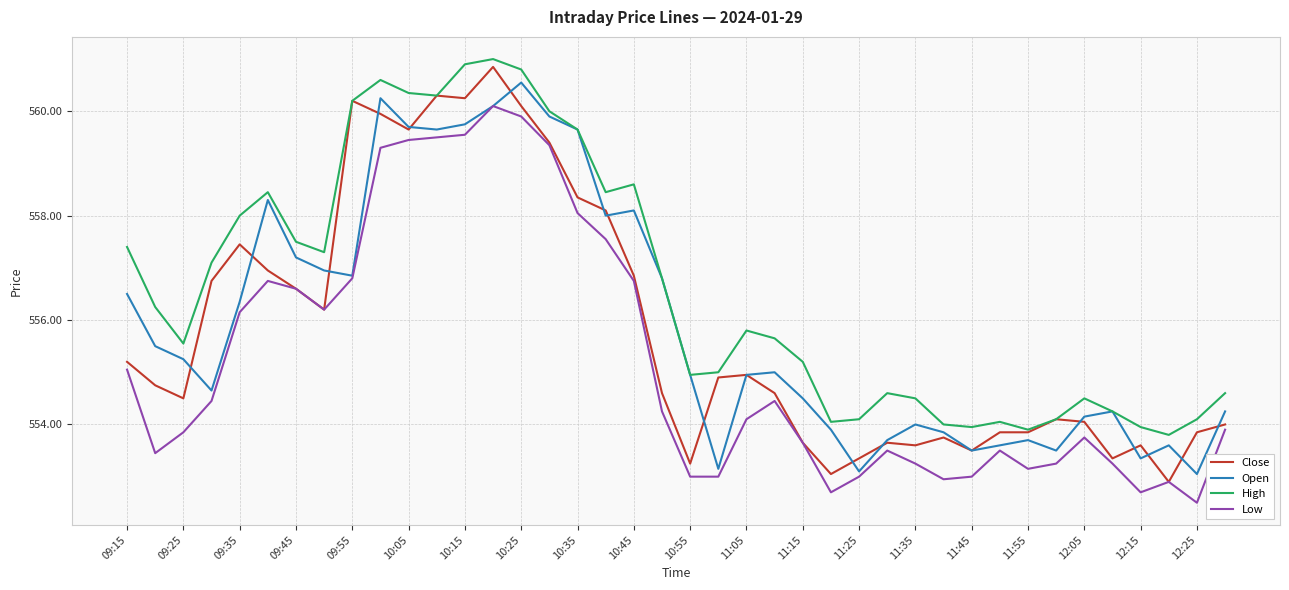

What is the maximum value shown in the chart?

561.0